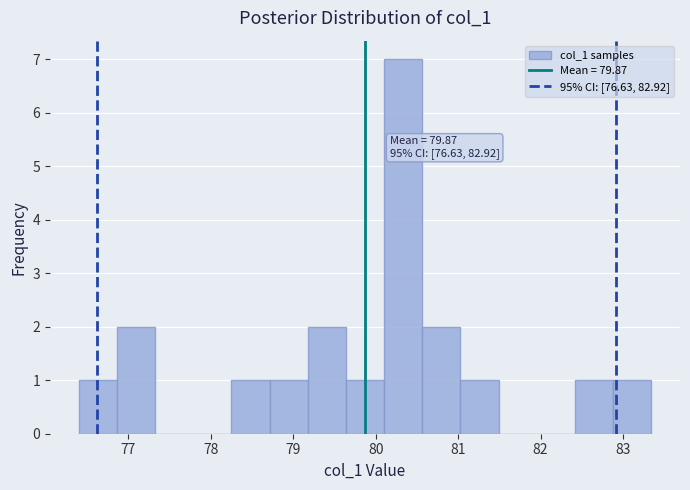

Over which range of the x-axis is the bar tallest?

80.1 to 80.6